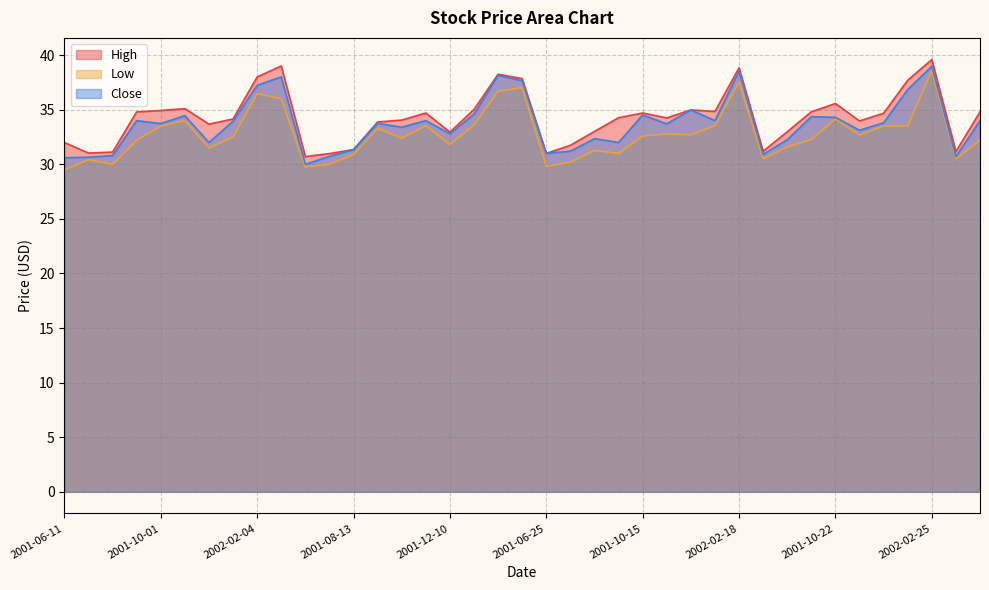

True or false: Low and High cross at least once.

False